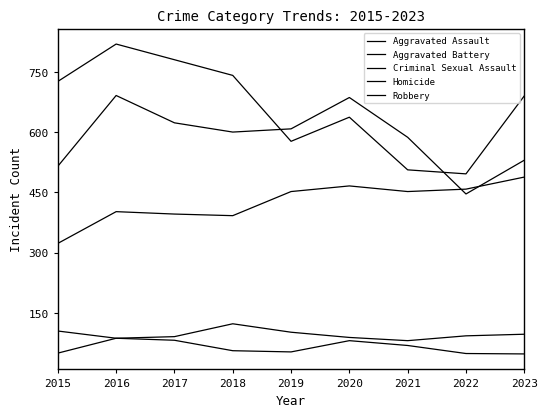

Rank the categories by Aggravated Assault value from highest to lowest.

2023, 2020, 2022, 2019, 2021, 2016, 2017, 2018, 2015